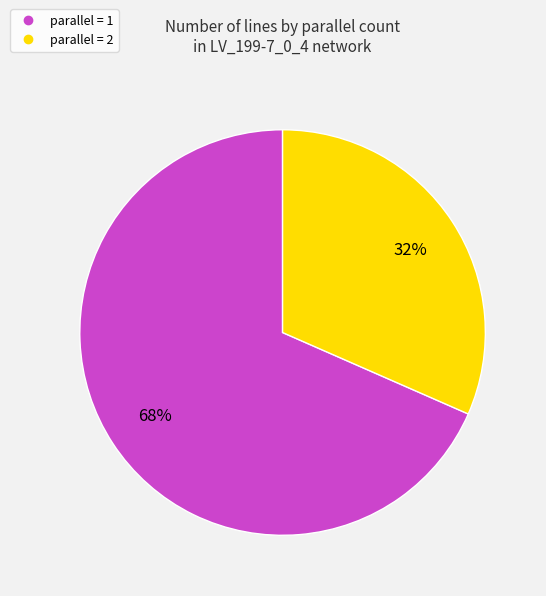

How many segments does this pie chart have?

2